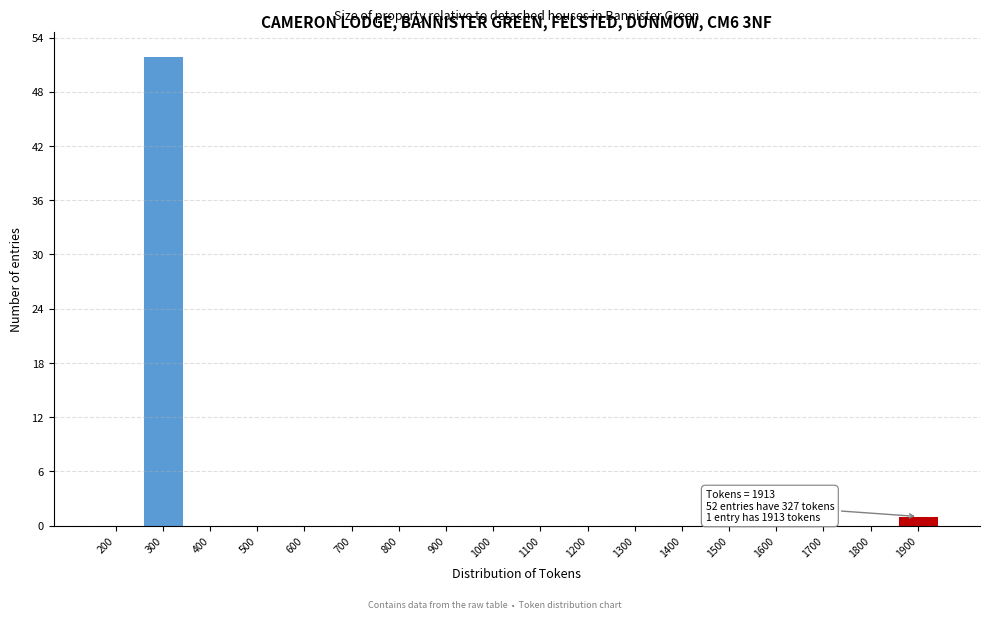

Reading left to right, what are all the values shown in this chart?

200=0	300=52	400=0	500=0	600=0	700=0	800=0	900=0	1000=0	1100=0	1200=0	1300=0	1400=0	1500=0	1600=0	1700=0	1800=0	1900=1